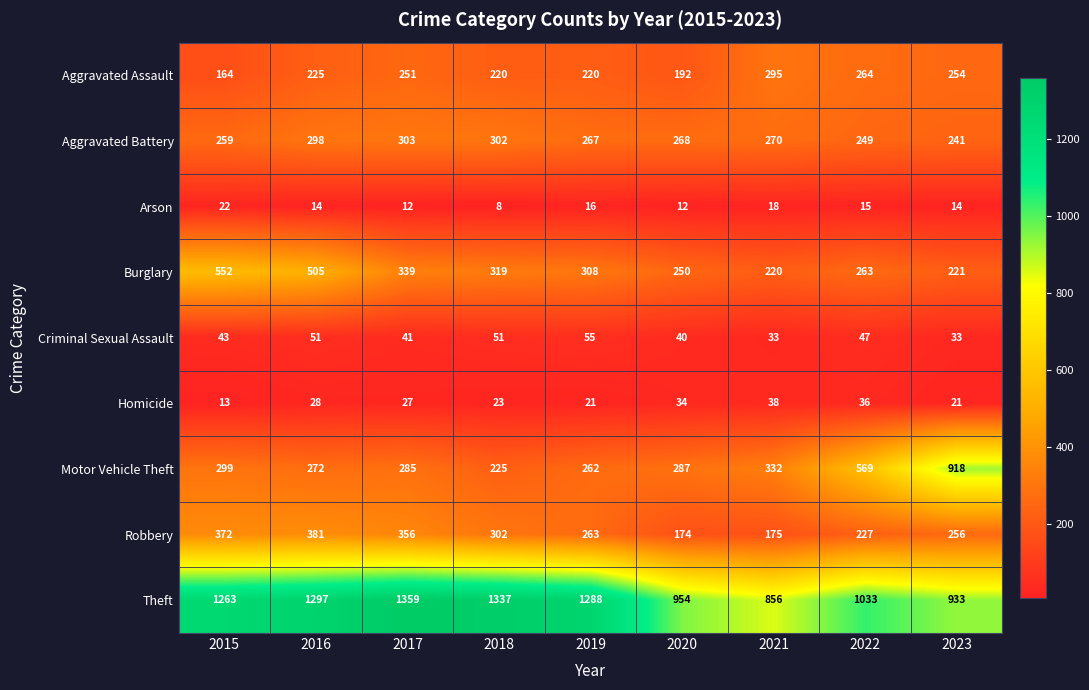

What is the minimum value for Theft?

856